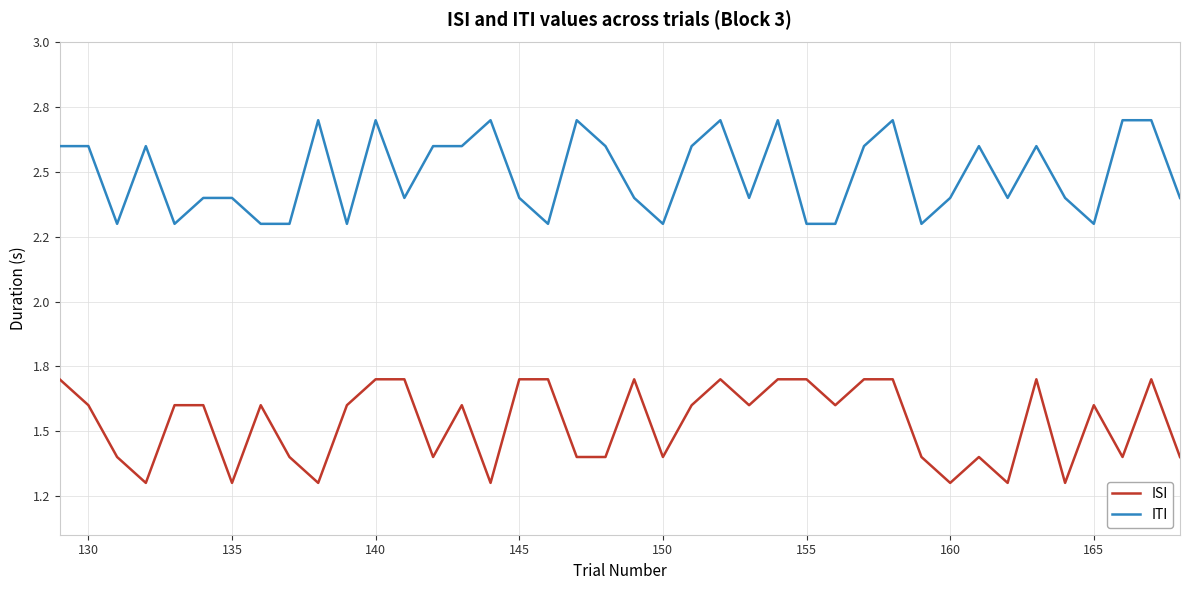

Does the chart display data point markers on the line(s)?

No